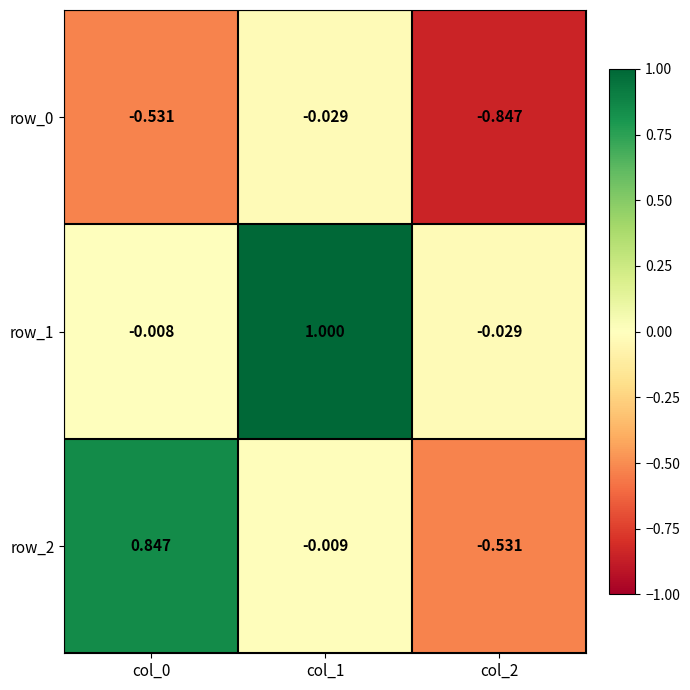

Is the value of row_0 at col_1 greater than the value of row_2 at col_2?

Yes